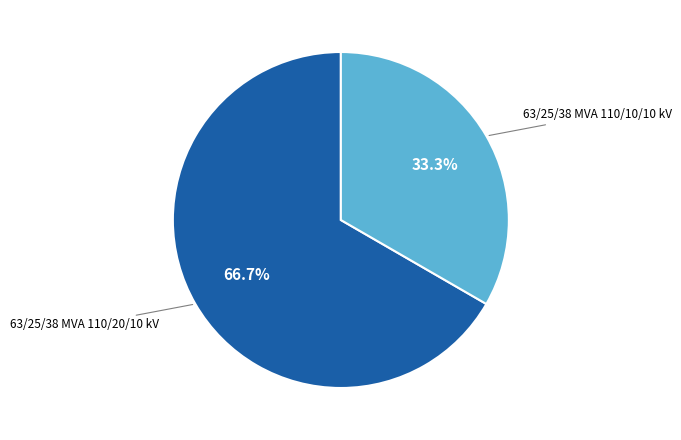

Is there a majority slice in this chart?

Yes